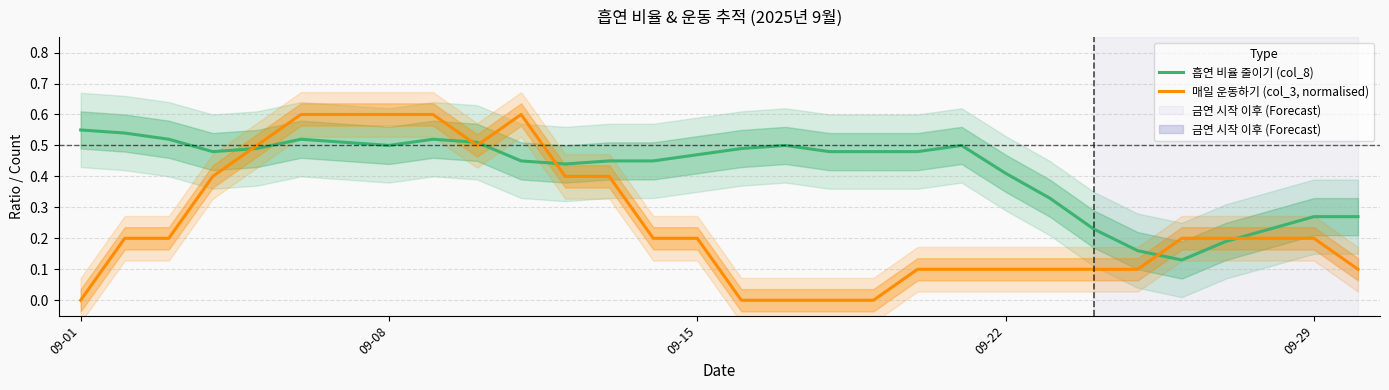

Is this an area chart (filled region under the line)?

No